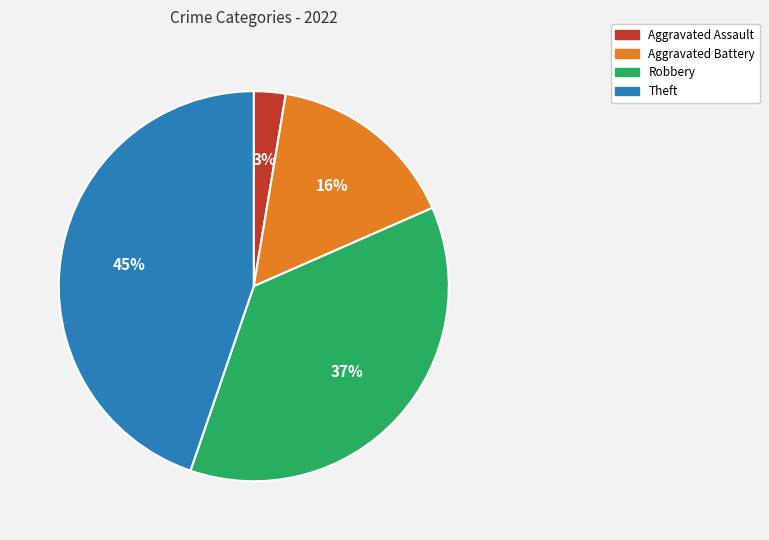

What percentage is the Theft slice, to the nearest percent?

45%